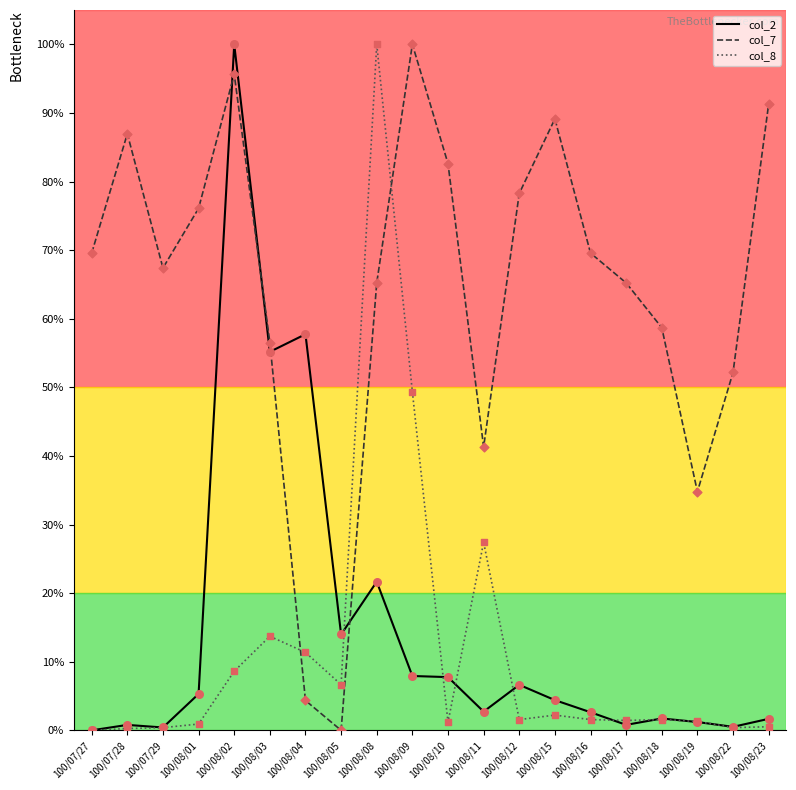

What is the total value across all series at 100/08/01?

82.3